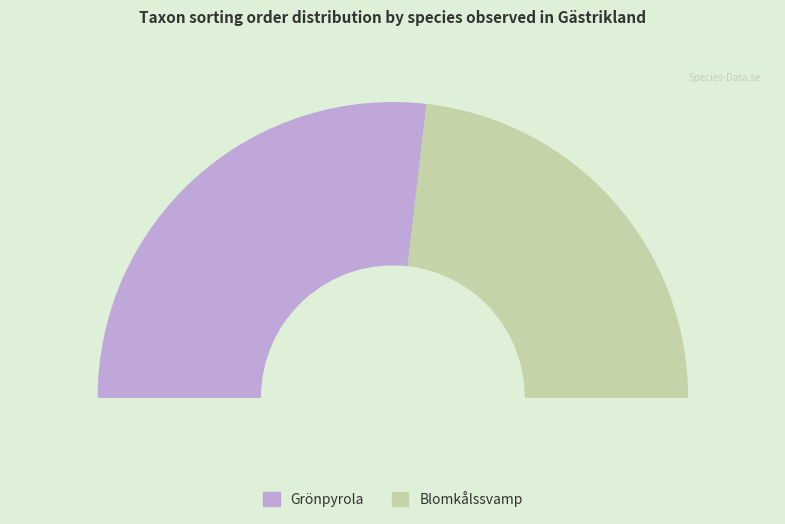

What percentage is NOT represented by Grönpyrola?

46.3%